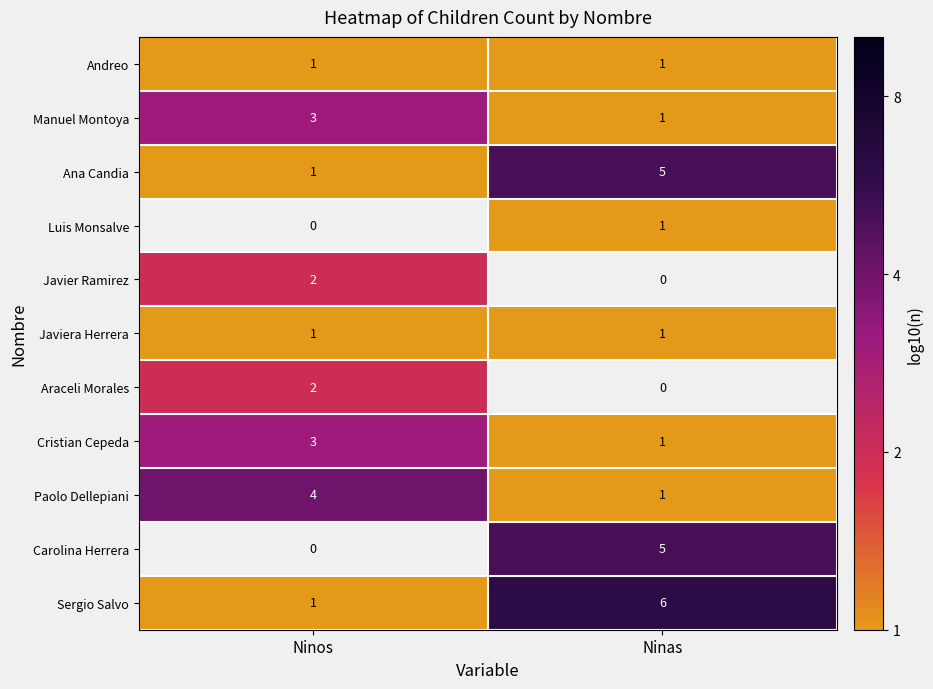

What is the sum of all Sergio Salvo values?

7